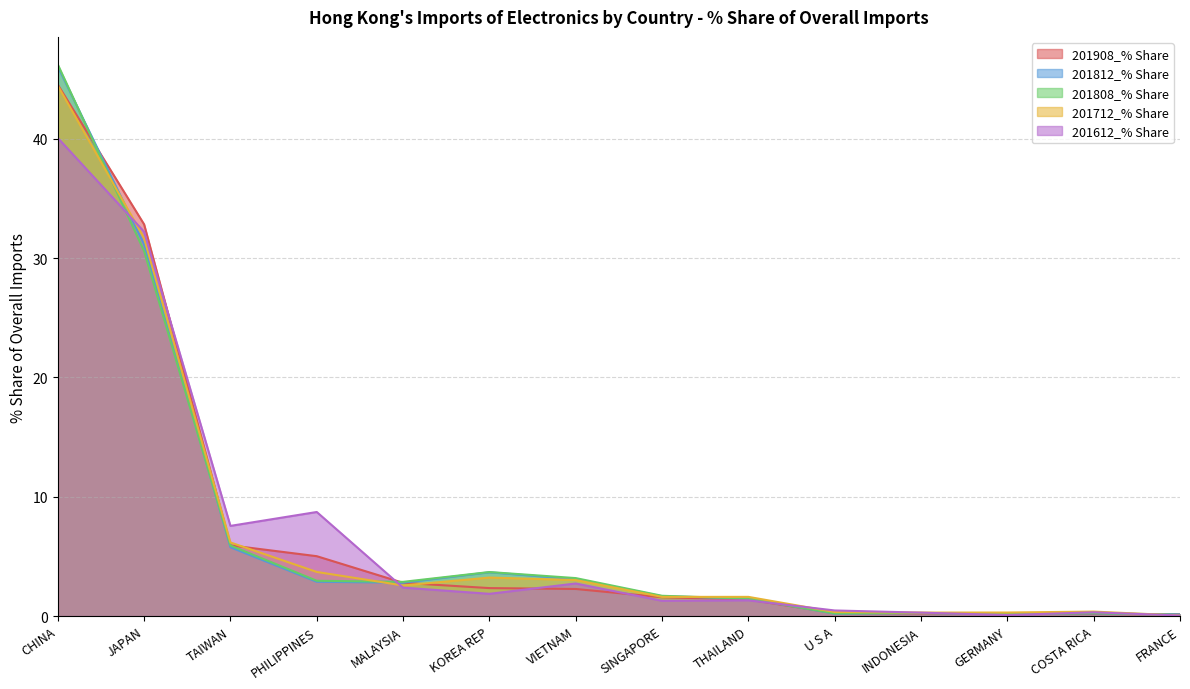

The 201612_% Share series shows 1.3 at THAILAND. True or false?

True